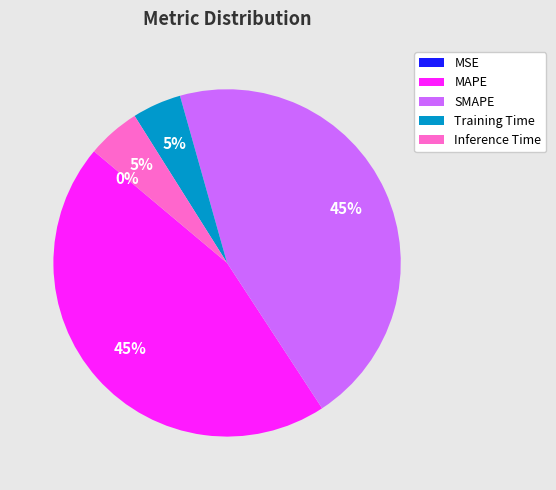

To the nearest percent, what portion does Inference Time represent?

5%